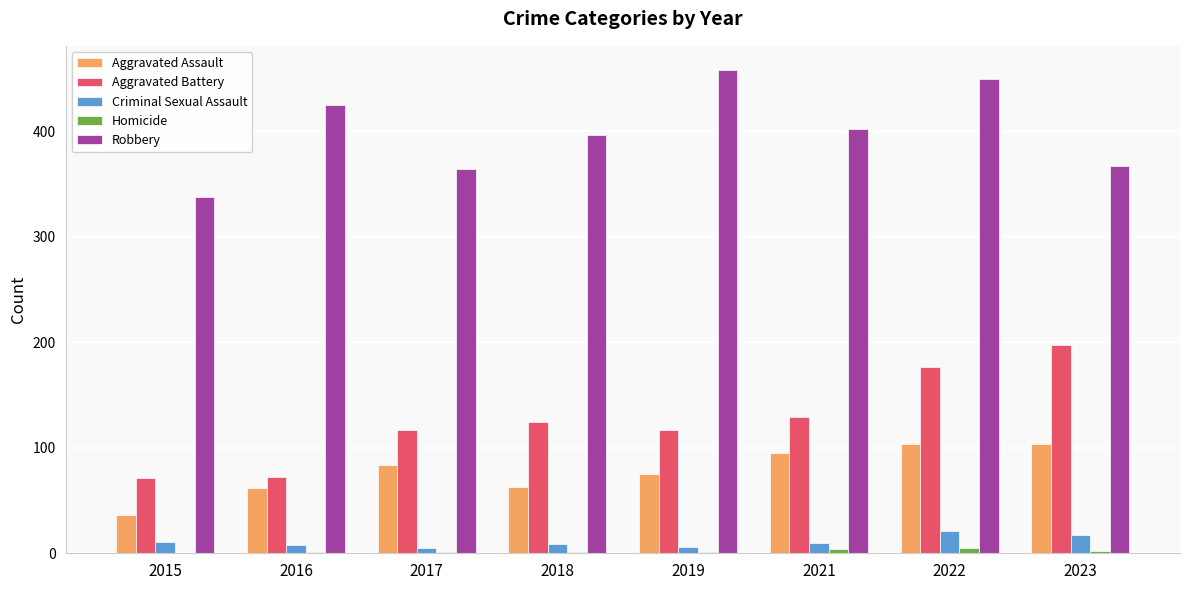

Is the value of Aggravated Battery at 2022 greater than the value of Aggravated Assault at 2018?

Yes